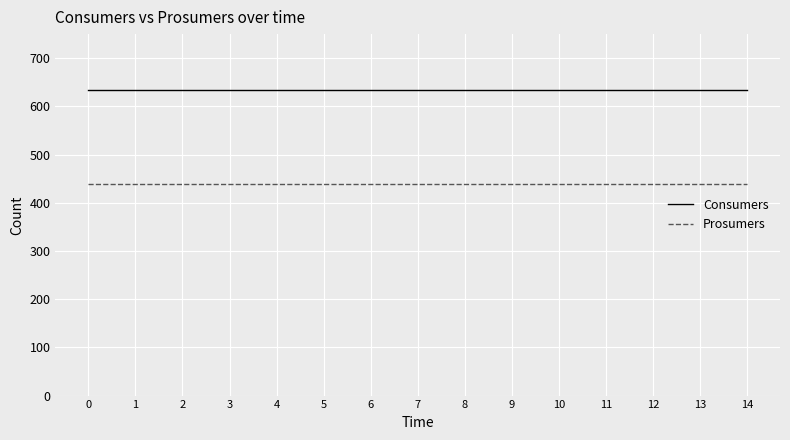

What value does the Consumers series have at 6?

635